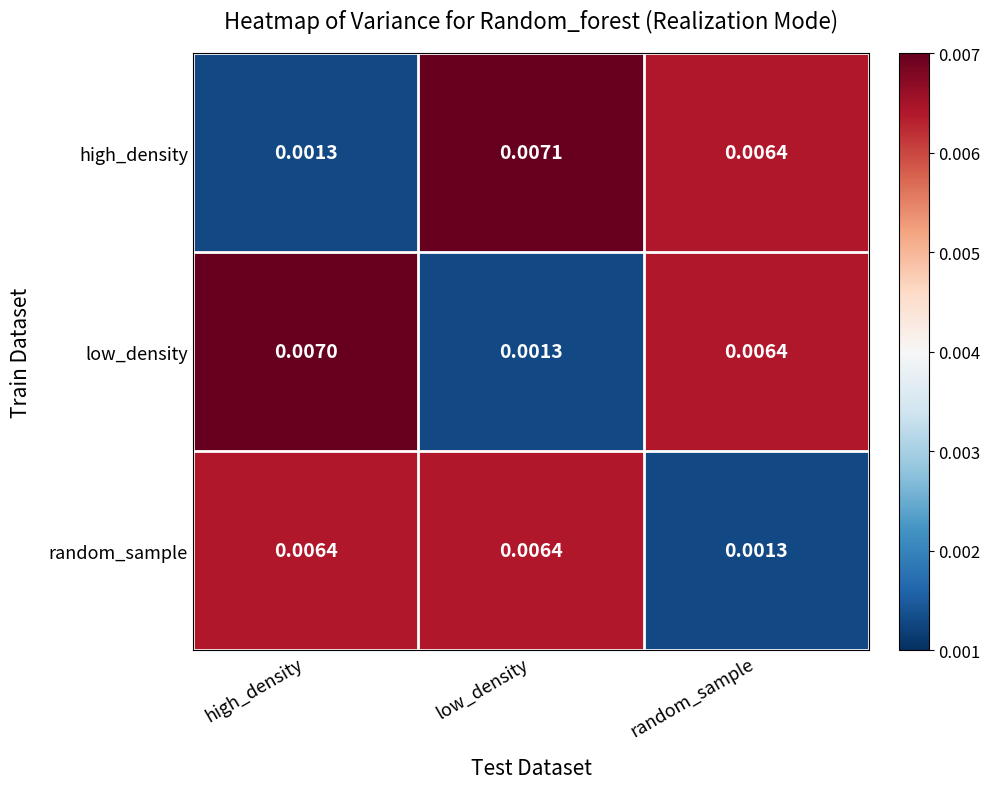

Which series has the largest range (max minus min)?

high_density